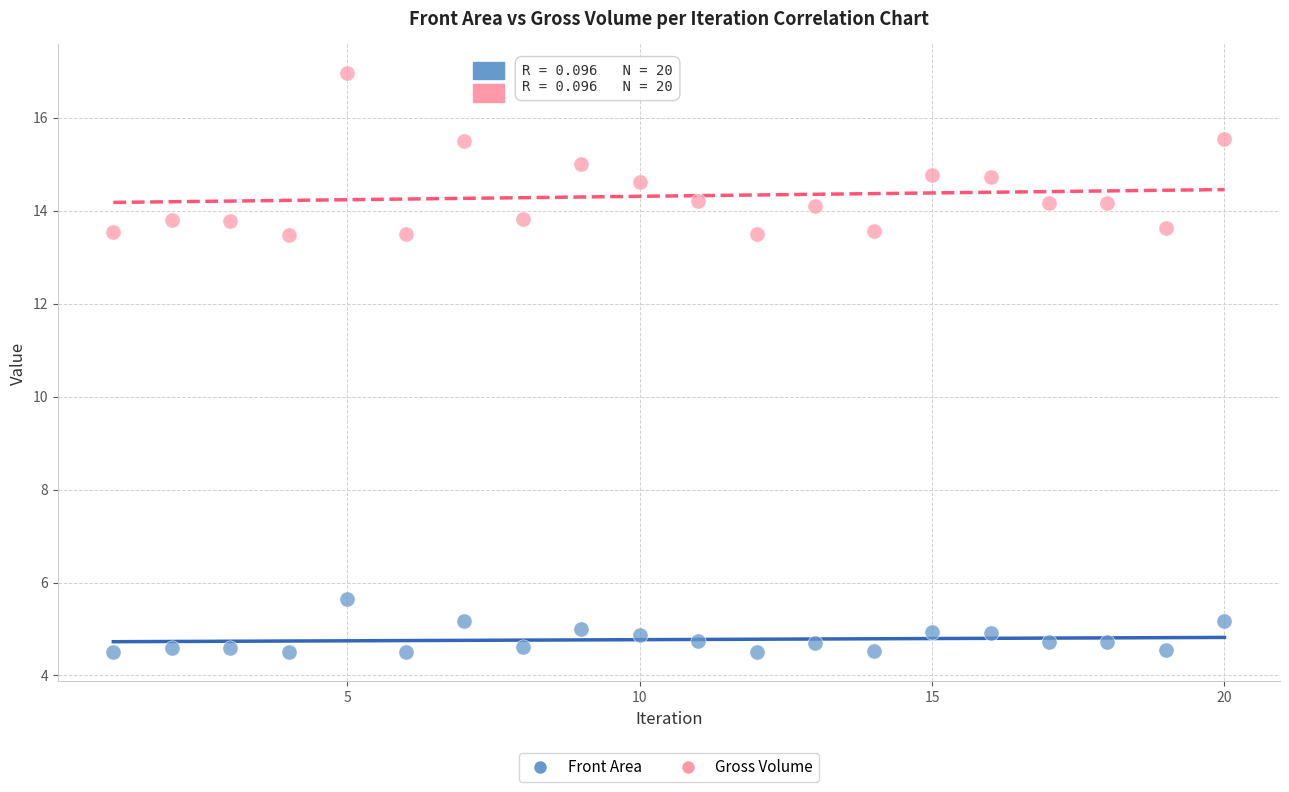

What is the X range (max minus min) for the scatter plot?

19.0